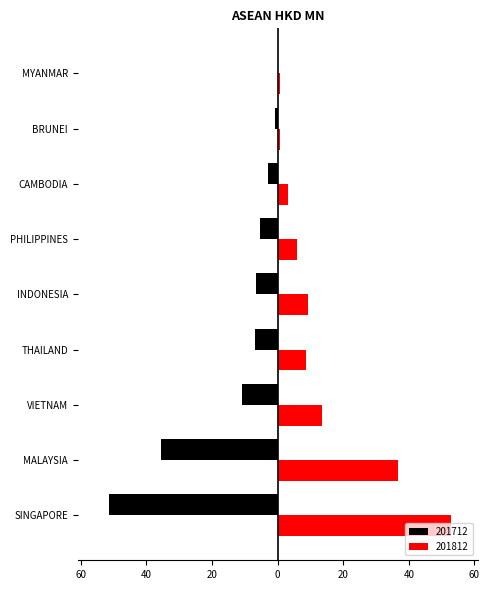

What is the lowest value of the 201712 series?

-51.4